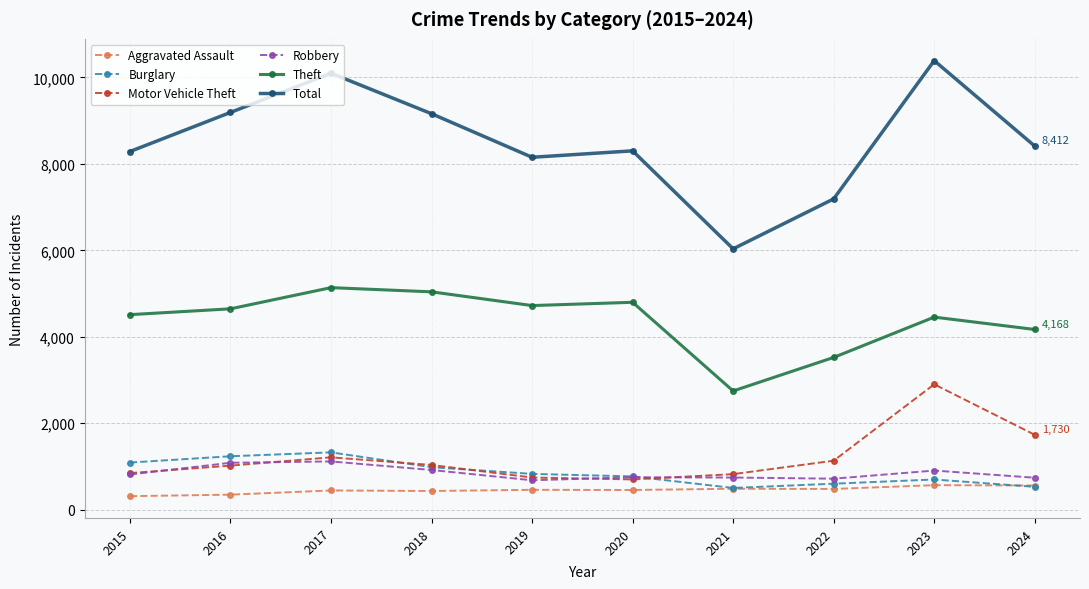

In Theft, how many points are lower than both neighbors (excluding endpoints)?

2